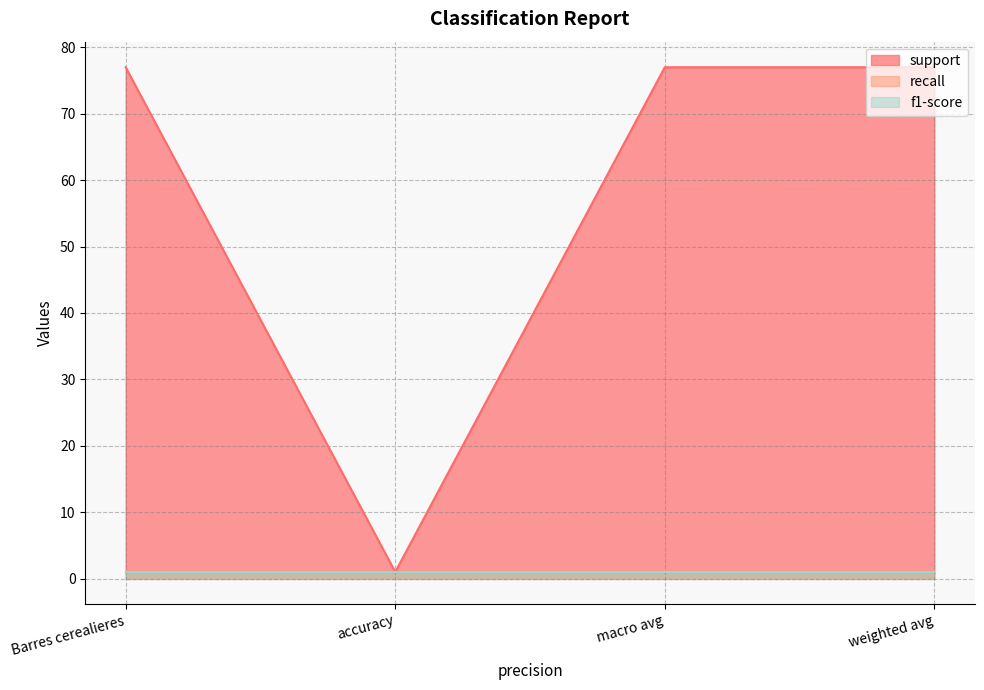

Is the value of recall at weighted avg greater than the value of f1-score at macro avg?

No